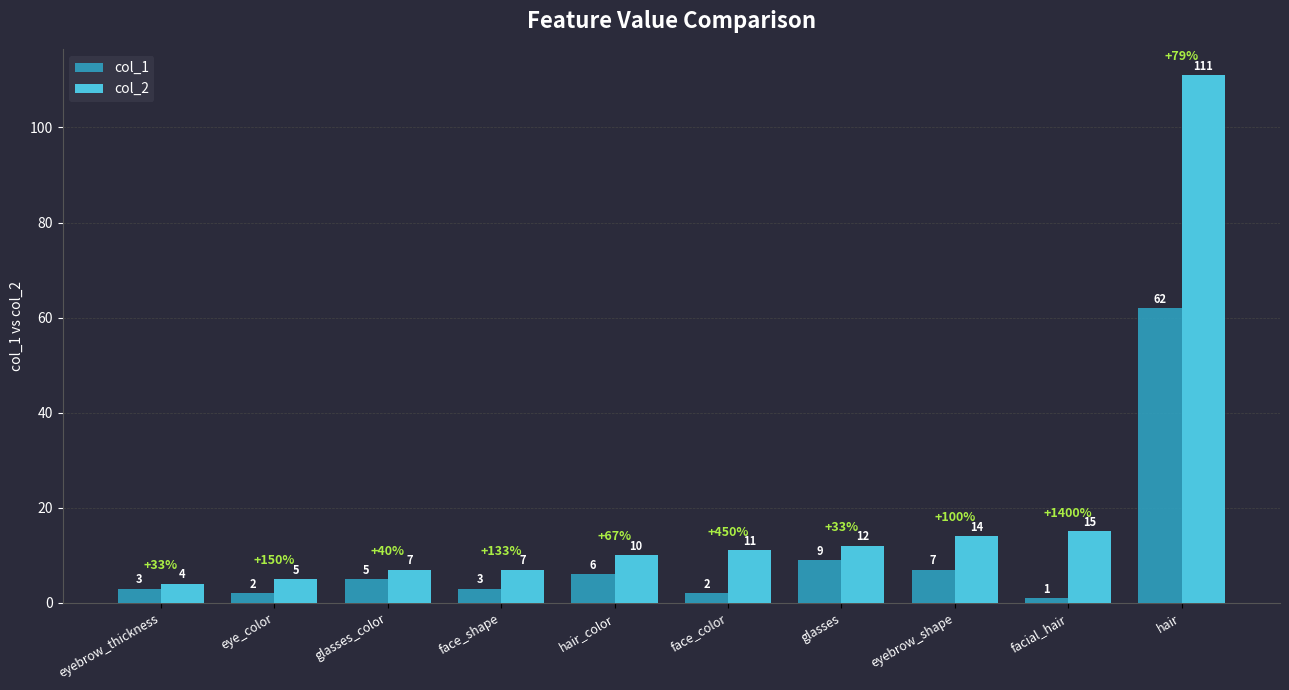

How many bars are there in each group?

2